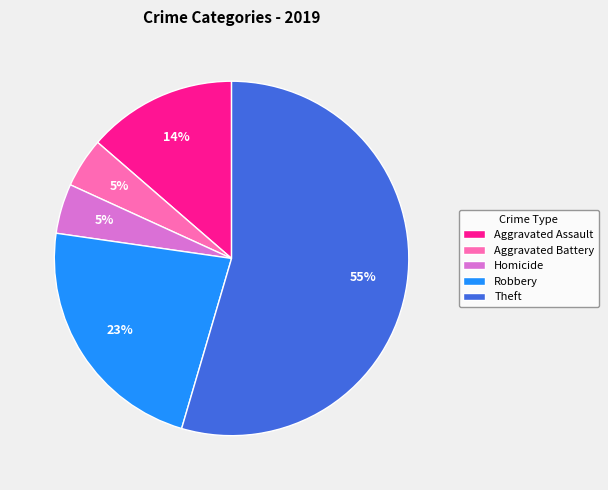

Which category has the biggest portion of the pie?

Theft